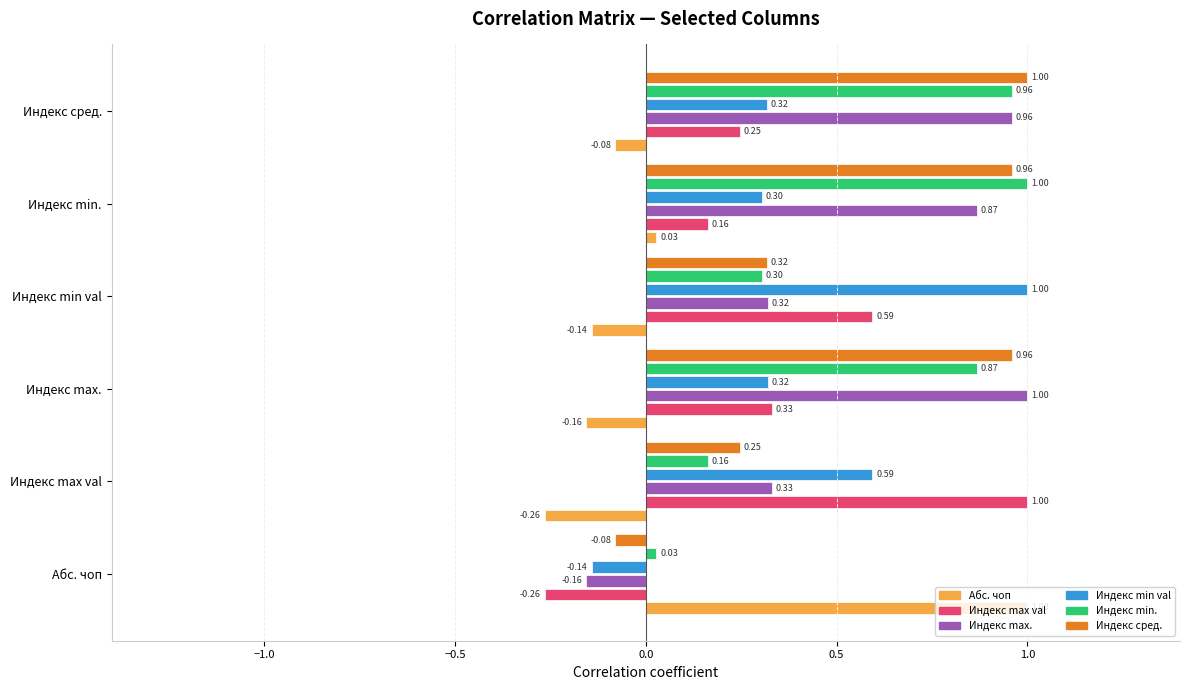

What is the label of the 5th bar from the left?

Индекс min.